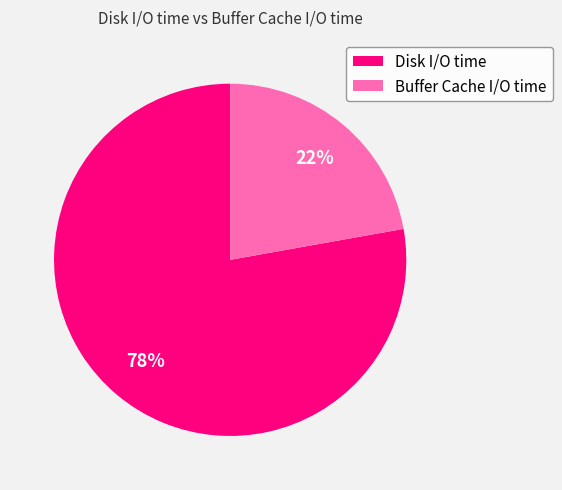

Which slice is the largest?

Disk I/O time